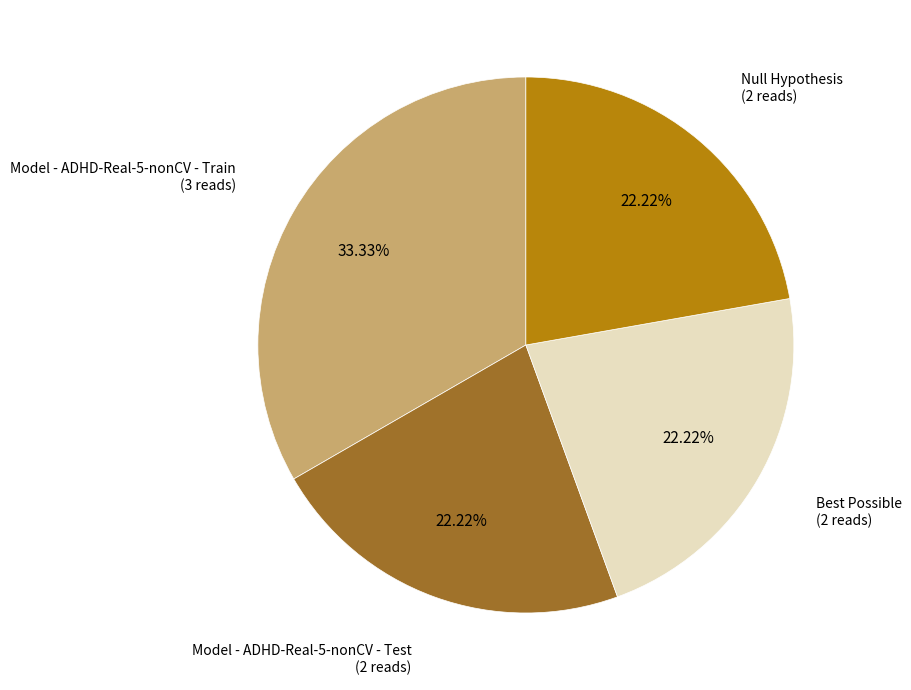

Is there a majority slice in this chart?

No